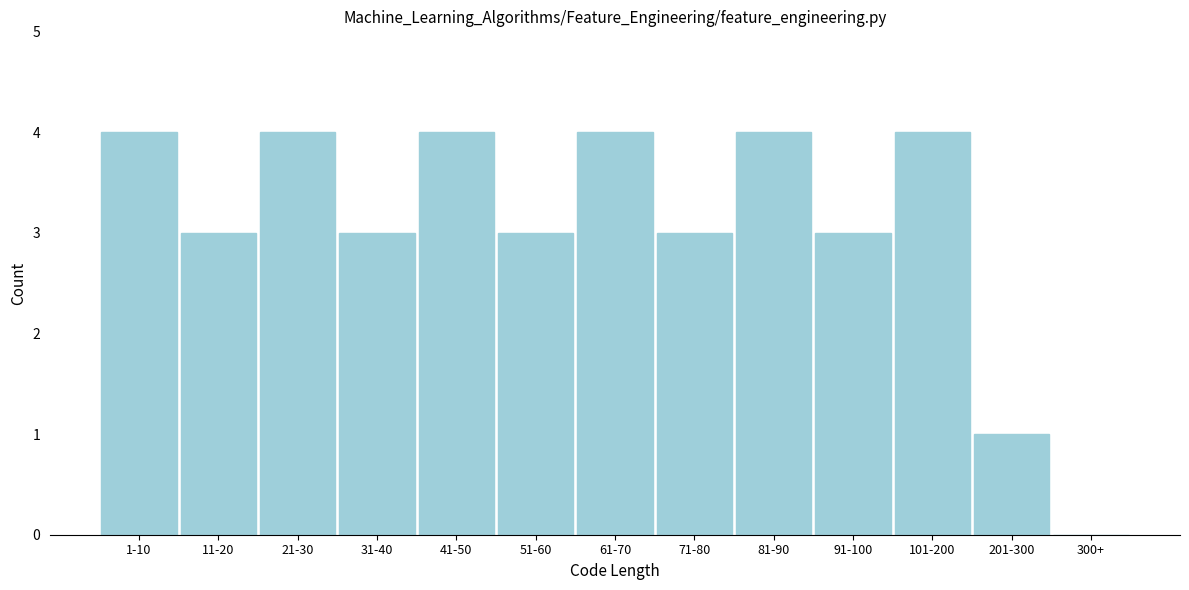

Reading left to right, what are all the values shown in this chart?

1-10=4	11-20=3	21-30=4	31-40=3	41-50=4	51-60=3	61-70=4	71-80=3	81-90=4	91-100=3	101-200=4	201-300=1	300+=0